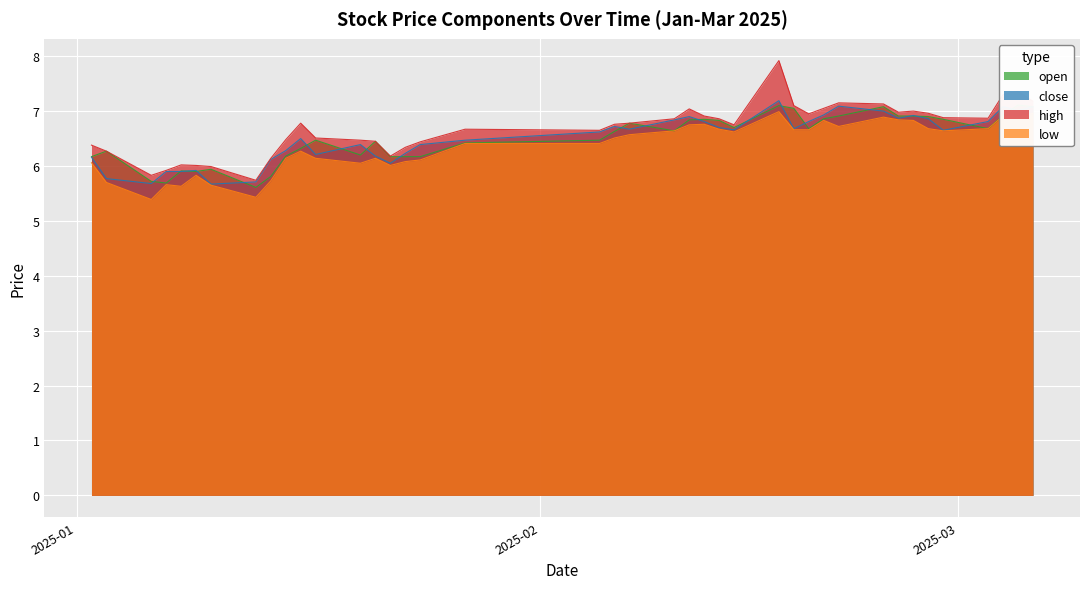

True or false: high and low cross at least once.

False